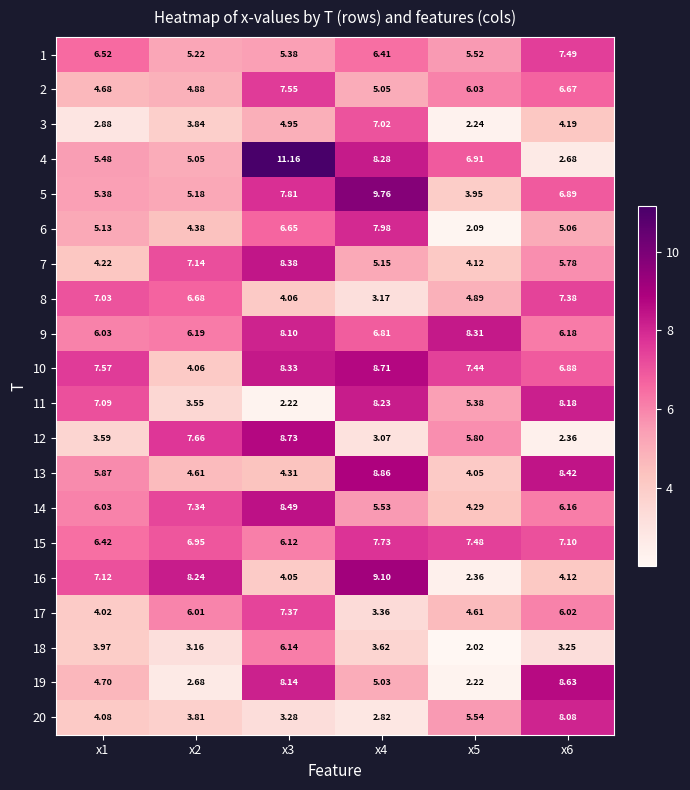

At which category does the chart reach its minimum across all series?

x5